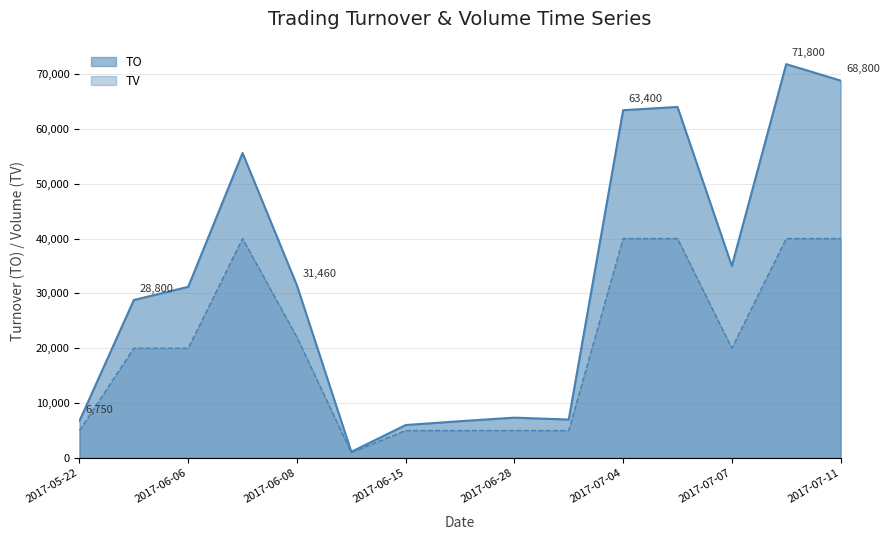

At how many categories does at least one series exceed 55096?

5